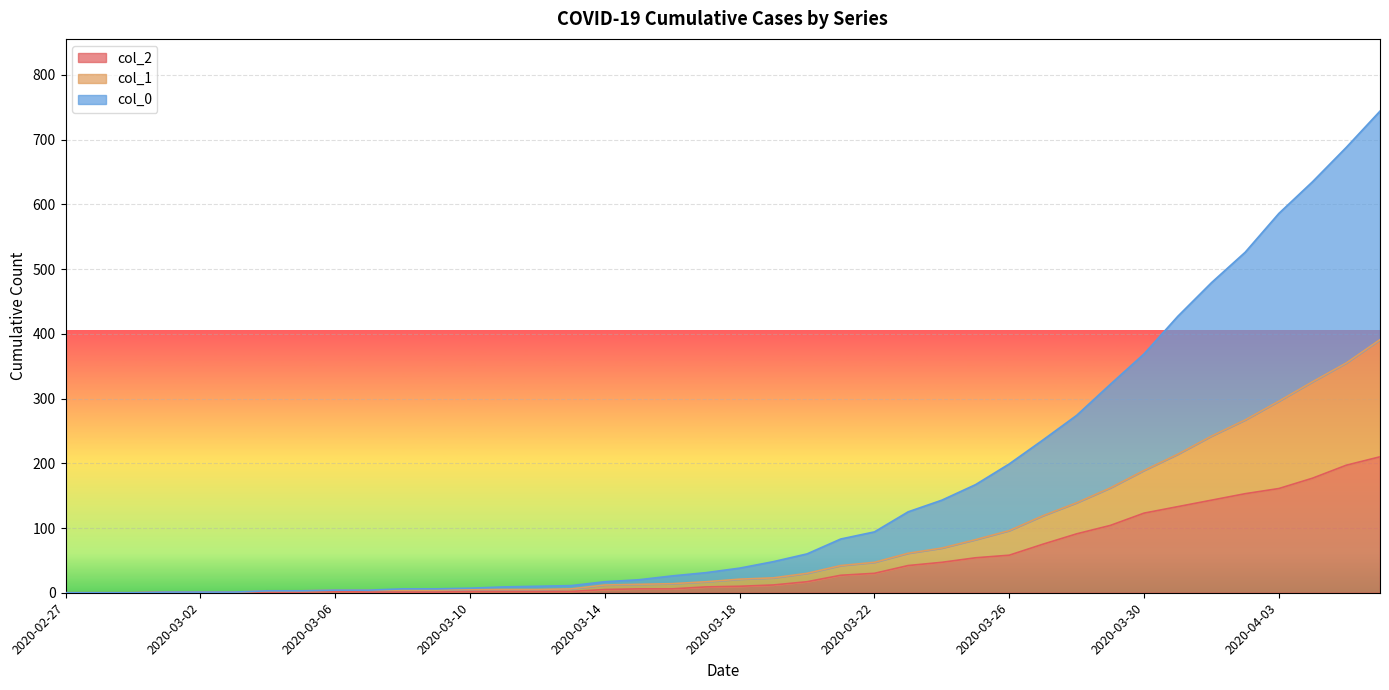

Which category has the lowest value in the col_1 series?

2020-02-27